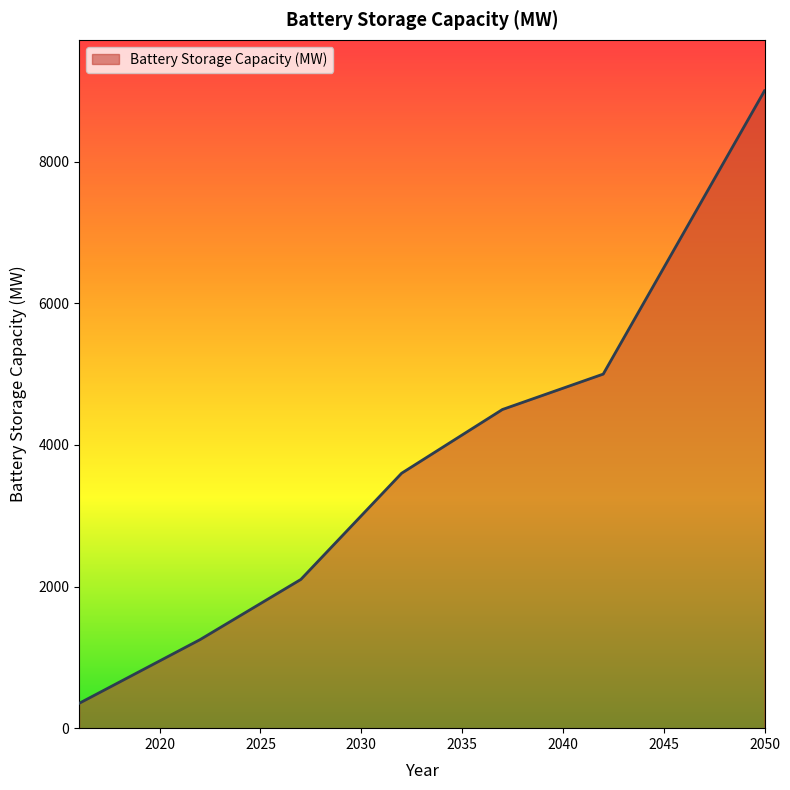

What is the greatest value displayed?

9000.0